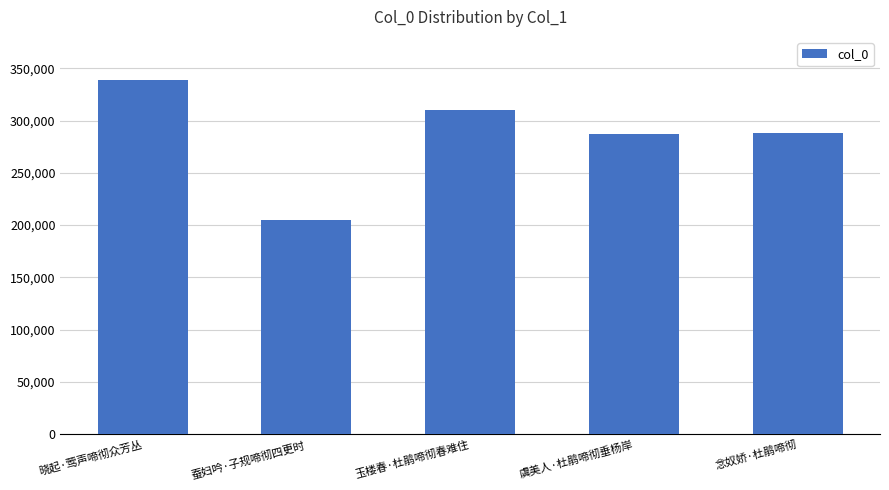

Is it true that the value at 玉楼春·杜鹃啼彻春难住 is 309603?

True